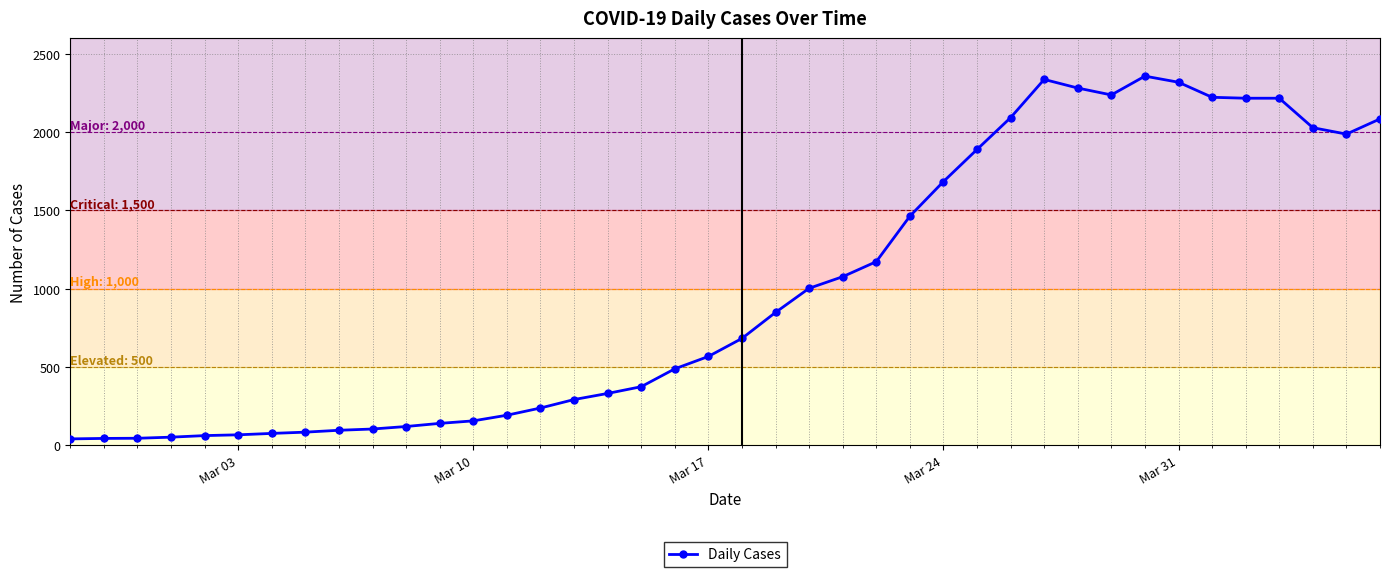

True or false: the data has more than 1 interior local peaks.

True